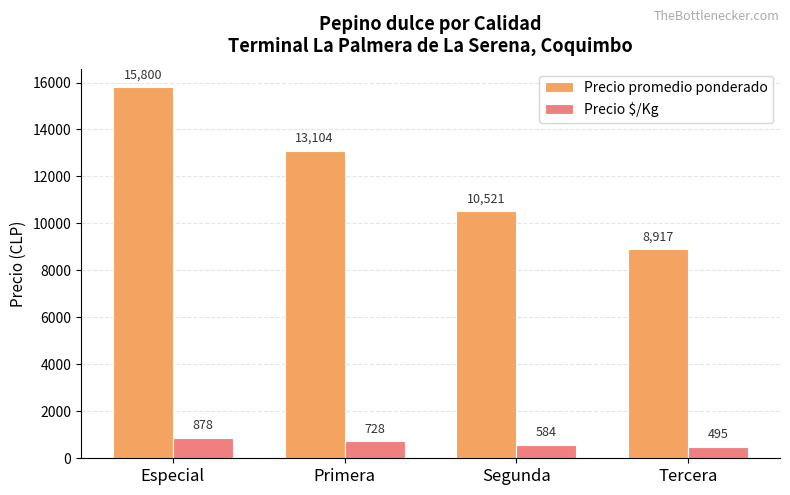

At which category does the chart reach its minimum across all series?

Tercera